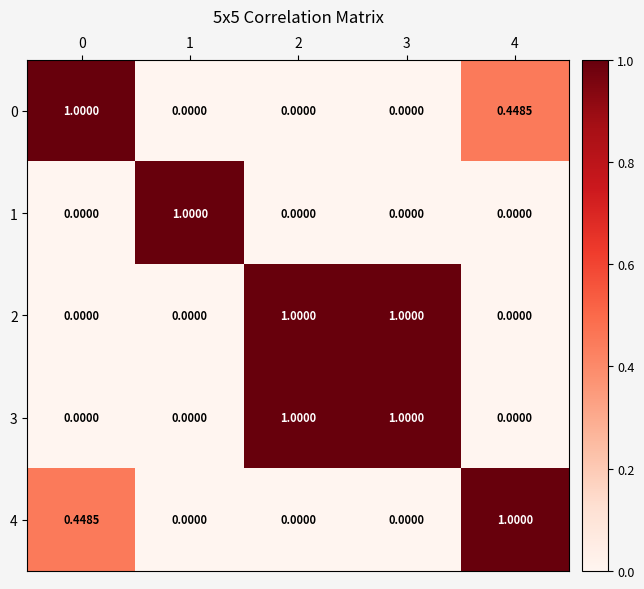

Is the value of 2 at 3 greater than the value of 3 at 0?

Yes